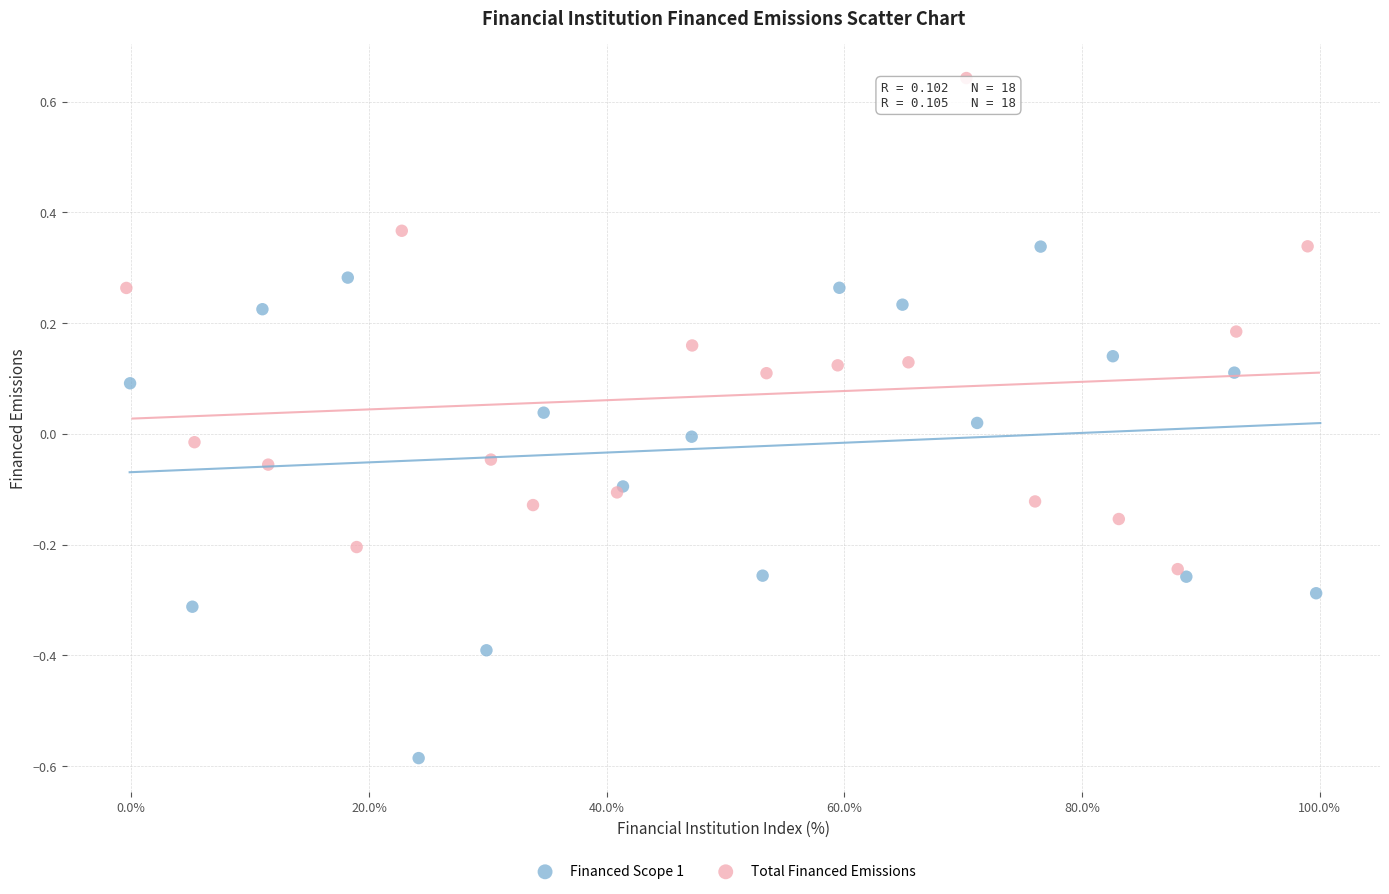

Which series contains the lowest Y value?

Financed Scope 1